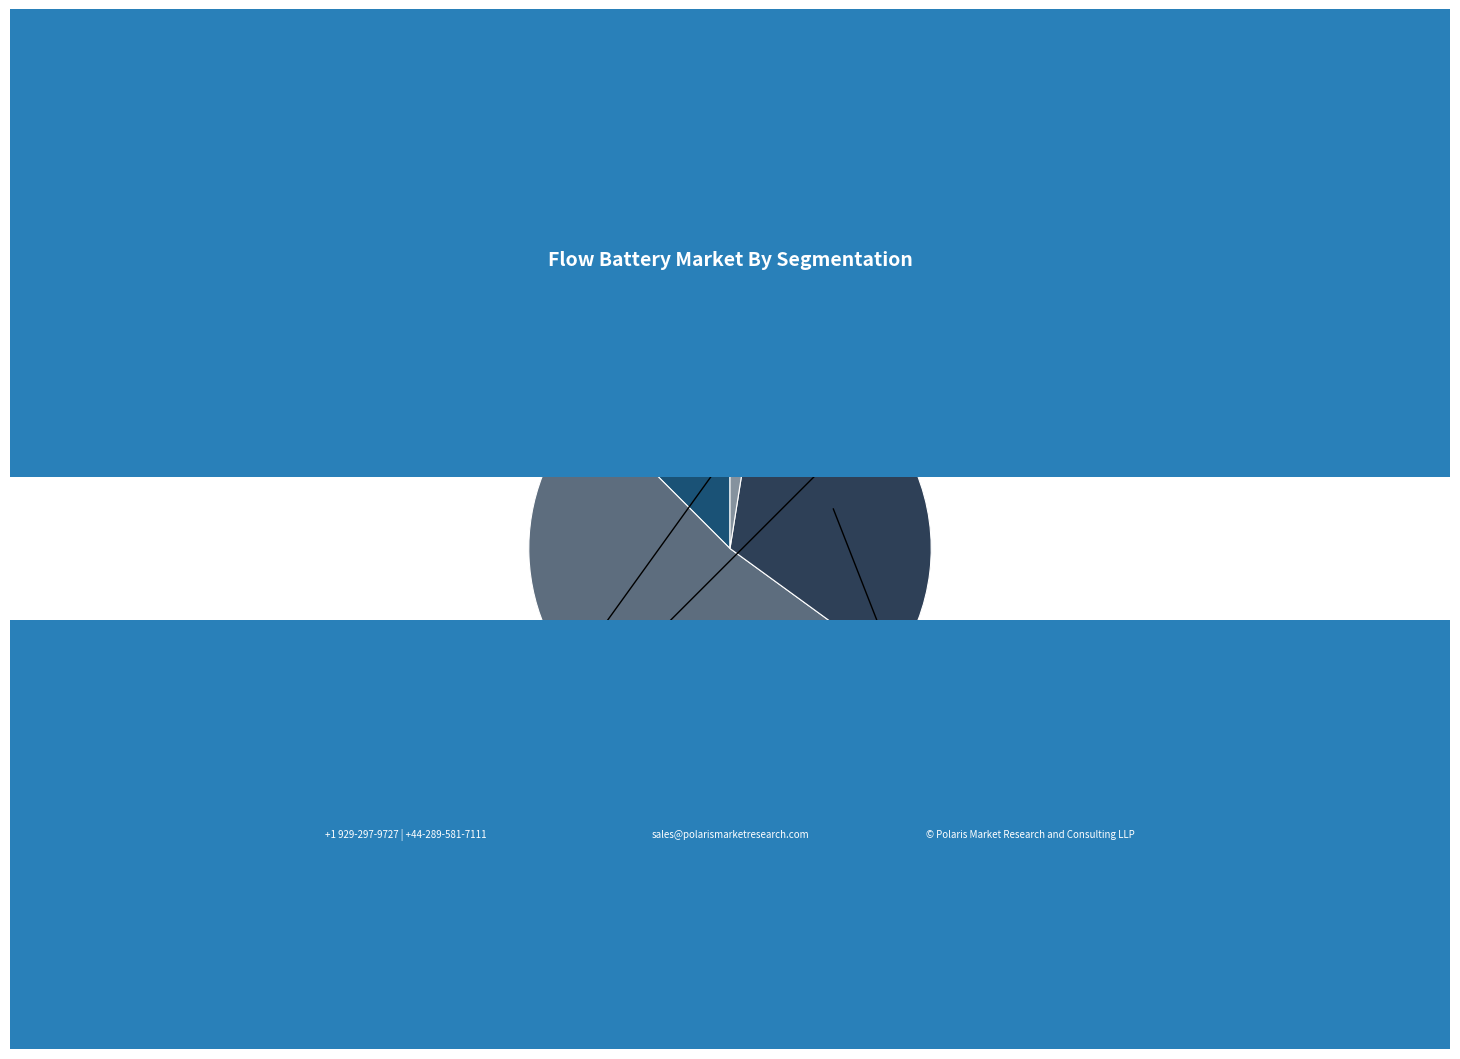

Is there a majority slice in this chart?

Yes